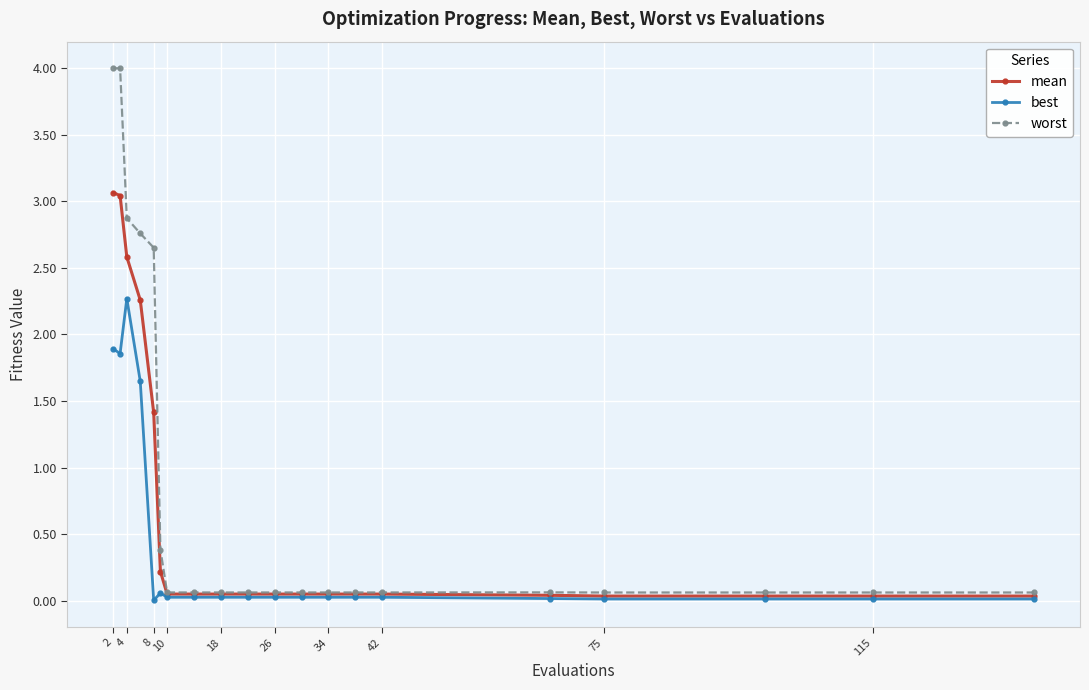

Rank the series by their average value, from lowest to highest.

best, mean, worst